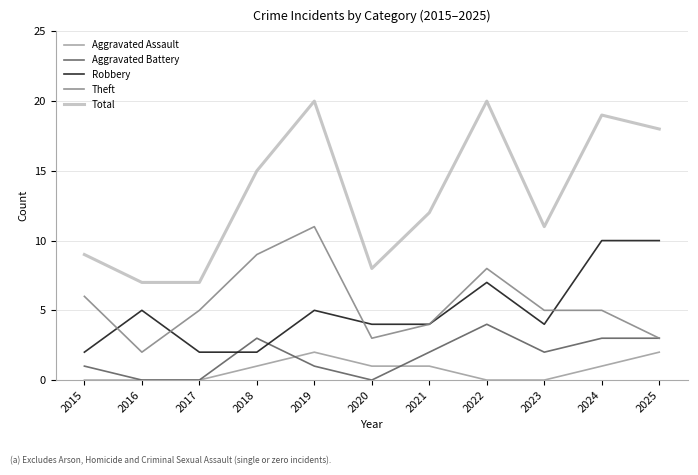

Reading left to right, list all the values displayed in this chart.

Aggravated Assault: 0	0	0	1	2	1	1	0	0	1	2
Aggravated Battery: 1	0	0	3	1	0	2	4	2	3	3
Robbery: 2	5	2	2	5	4	4	7	4	10	10
Theft: 6	2	5	9	11	3	4	8	5	5	3
Total: 9	7	7	15	20	8	12	20	11	19	18